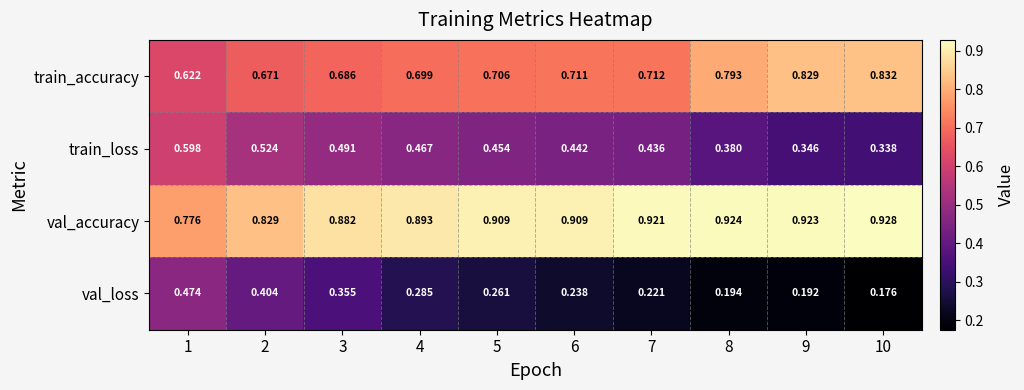

Which series changed the most between 3 and 10?

val_loss